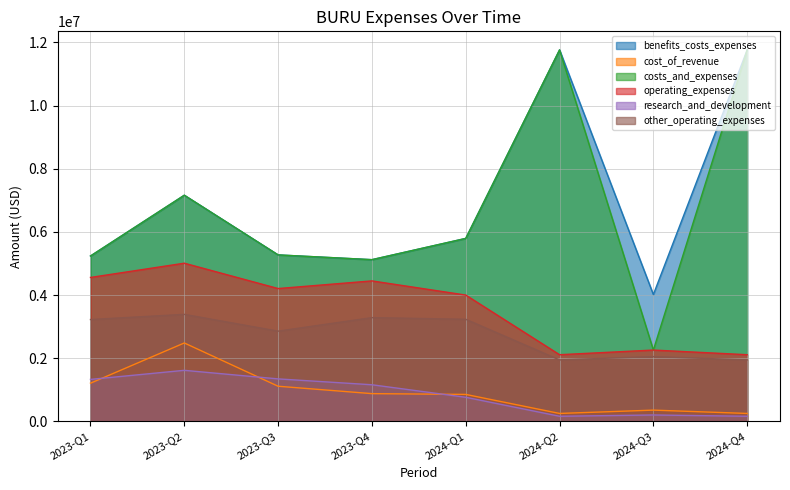

What is the sum of all operating_expenses values?

28715809